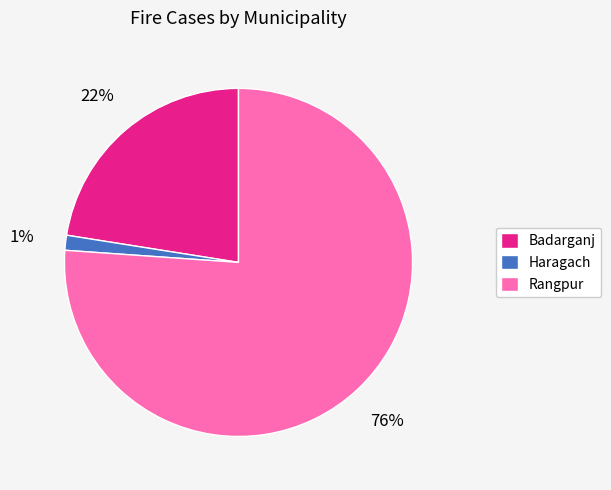

Approximately how many times larger is the value at Badarganj compared to Rangpur?

0.3